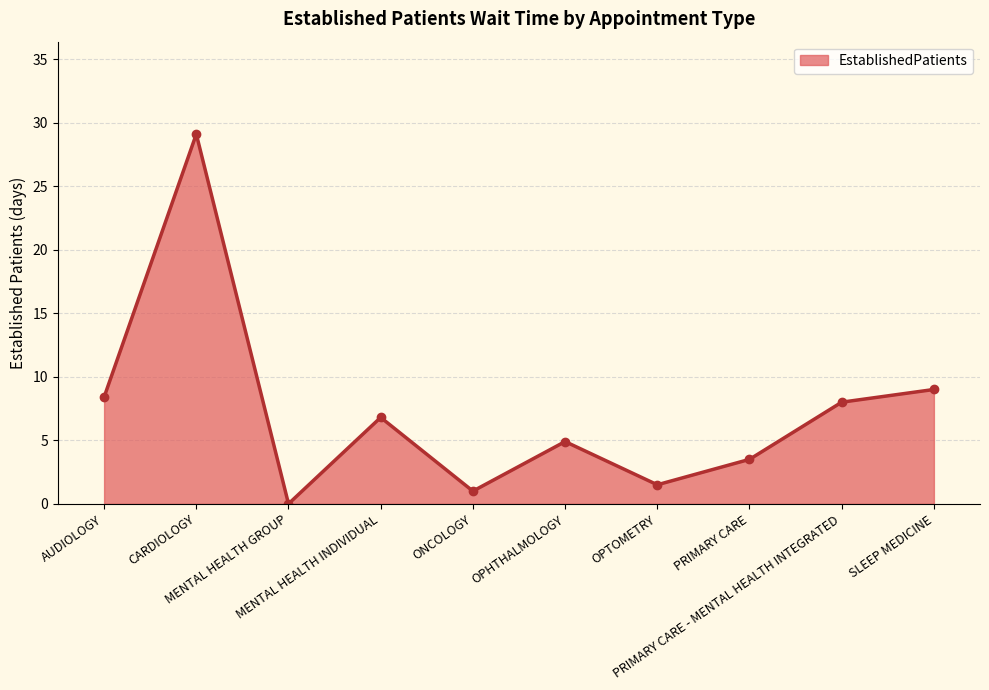

What is the label of the 7th point from the left?

OPTOMETRY